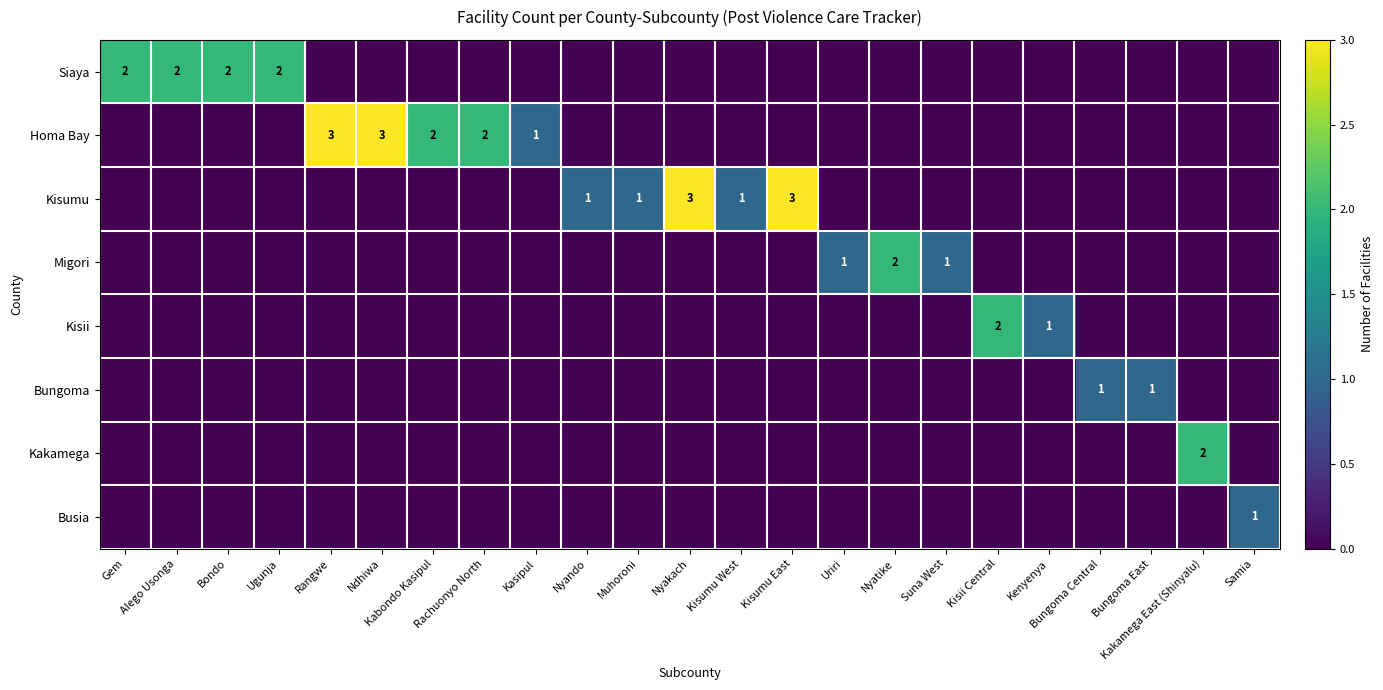

True or false: Kisii has a value of 1 at Gem.

False